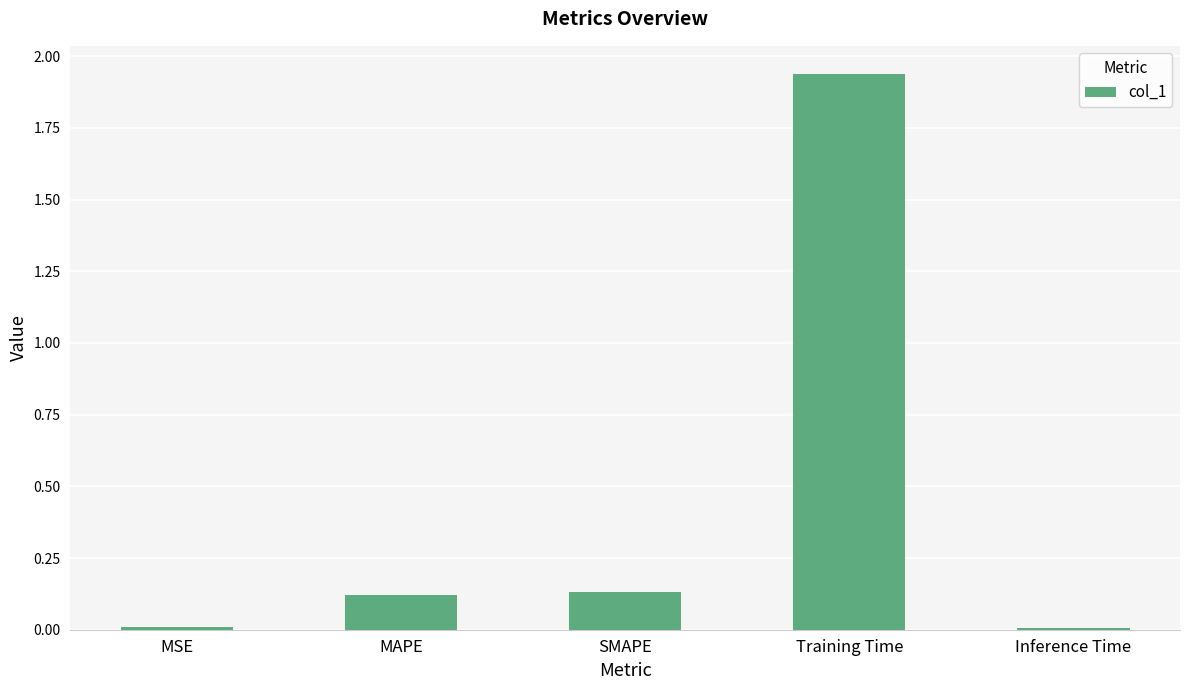

Which category has the highest value across all series?

Training Time